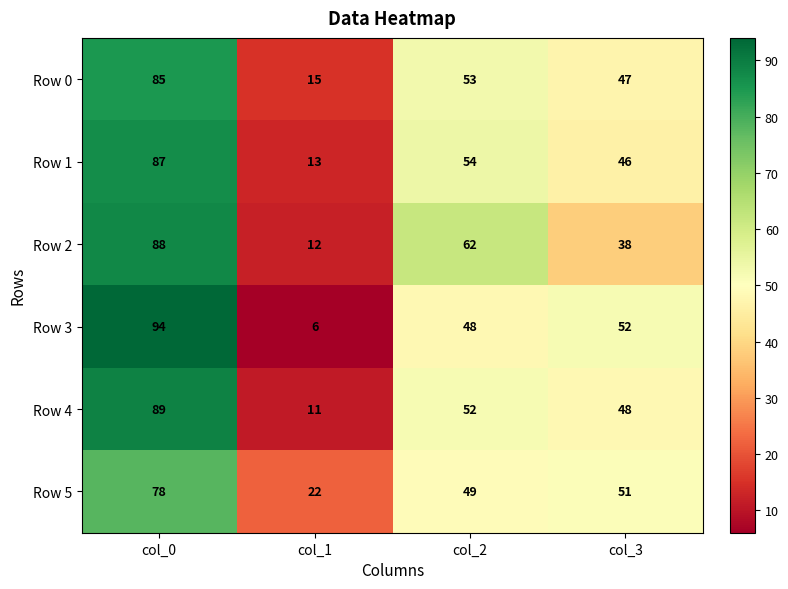

Is it true that Row 3 equals 94 at col_0?

True